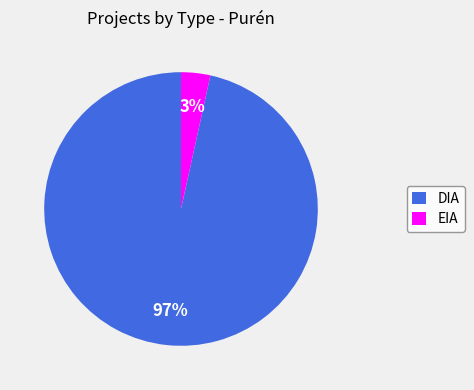

To the nearest percent, what is the average slice percentage?

50%